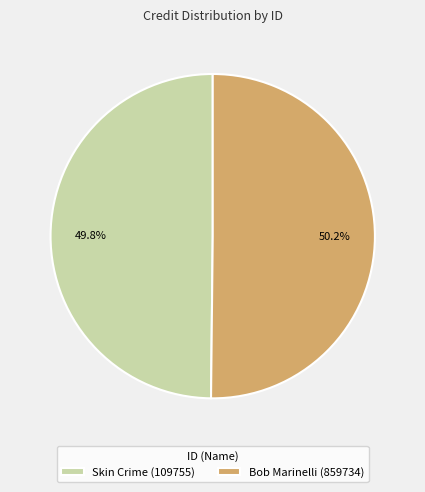

What is the ratio of the value at Skin Crime (109755) to the value at Bob Marinelli (859734)?

1.0